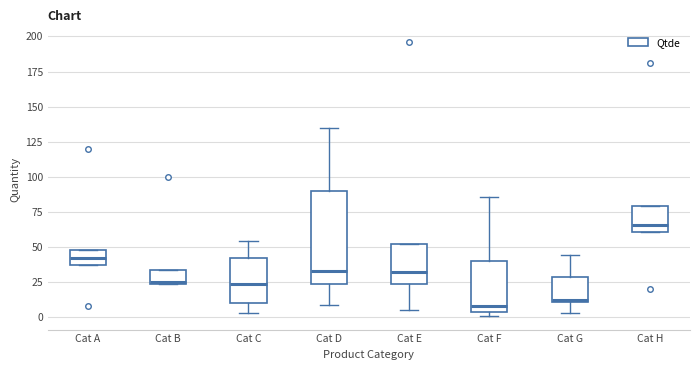

Which box has the highest median line?

Cat H